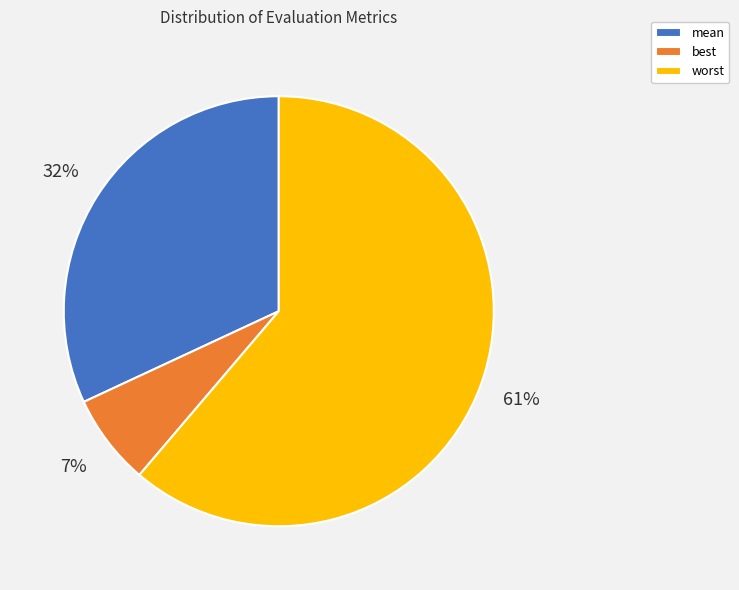

The worst slice represents 69% of the pie. True or false?

False